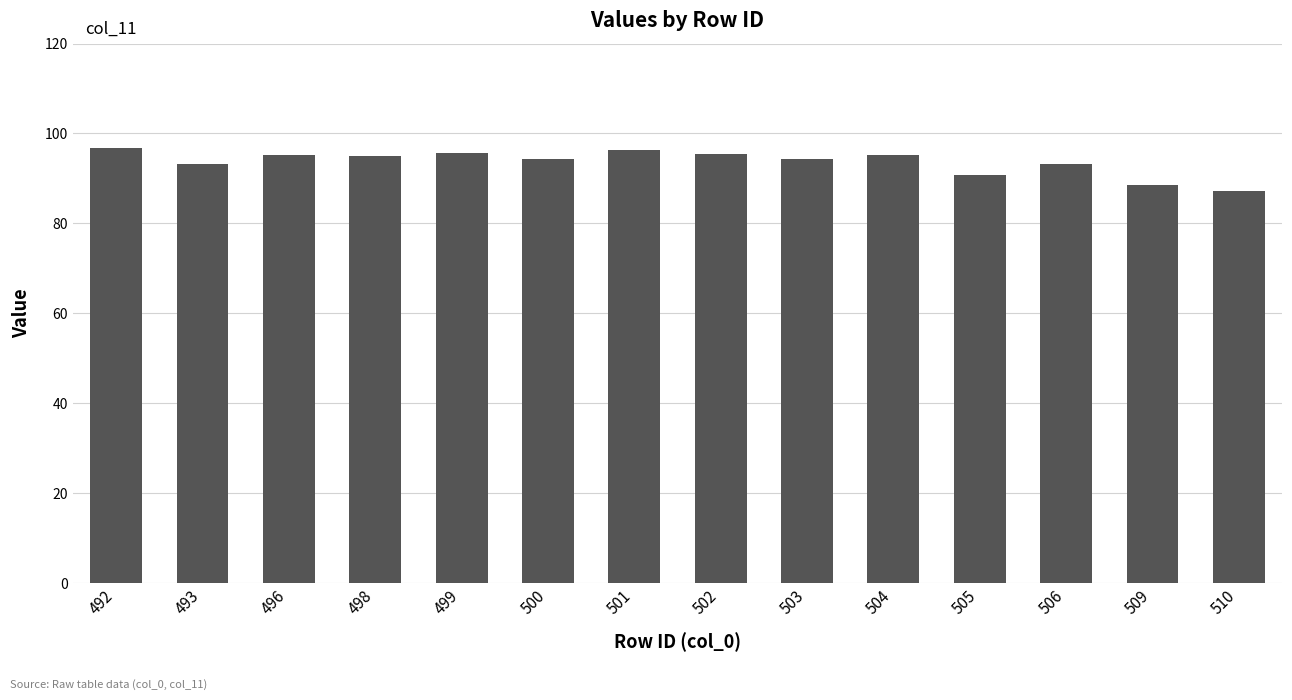

What is the average value?

93.6